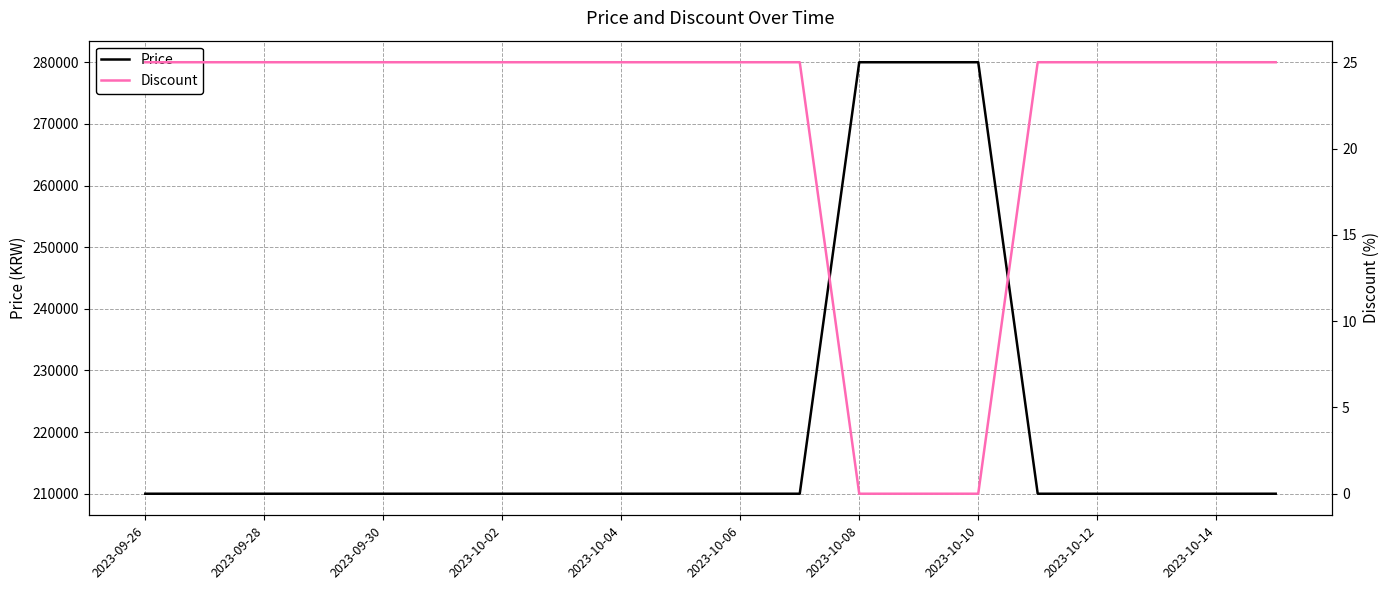

Reading left to right, list all the values displayed in this chart.

Price: 210000	210000	210000	210000	210000	210000	210000	210000	210000	210000	210000	210000	280000	280000	280000	210000	210000	210000	210000	210000
Discount: 25	25	25	25	25	25	25	25	25	25	25	25	0	0	0	25	25	25	25	25